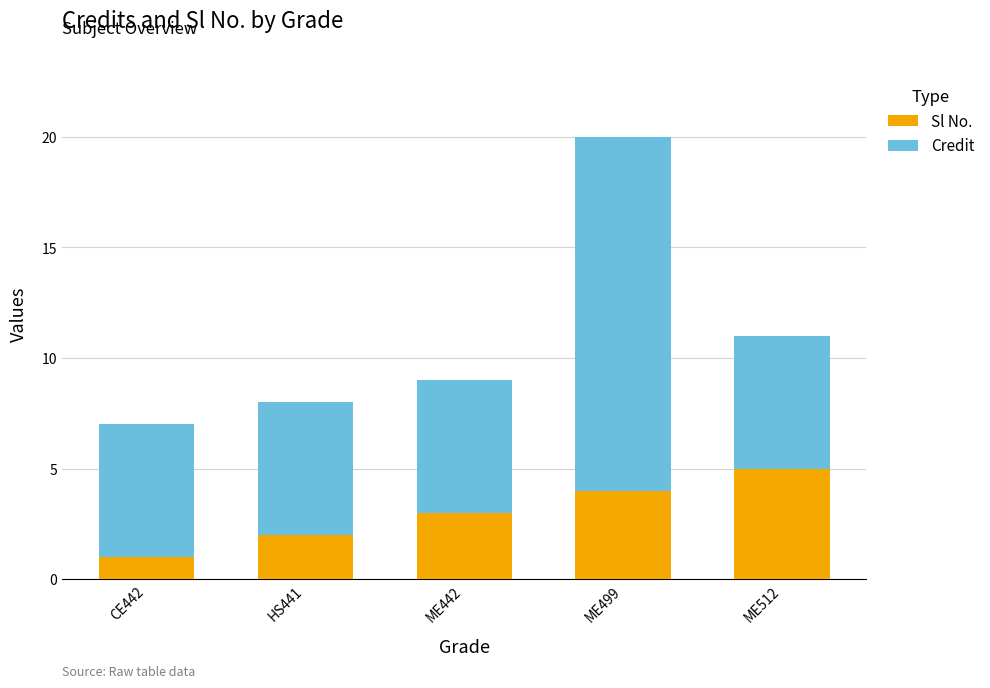

What is the total value across all series at ME499?

20